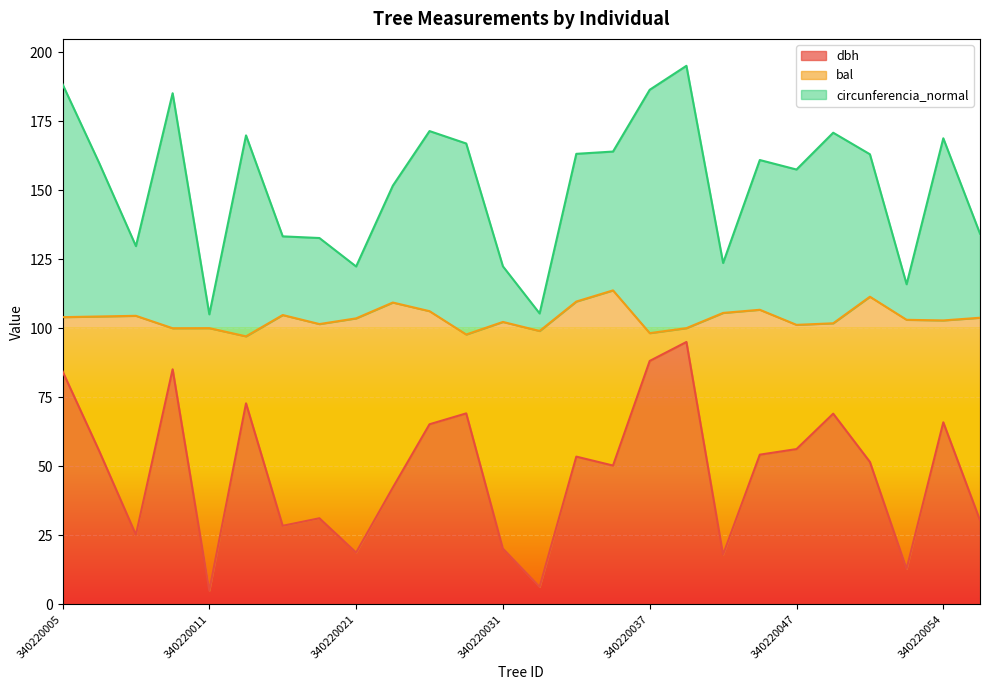

Rank the categories by circunferencia_normal value from highest to lowest.

340220039, 340220005, 340220037, 340220010, 340220024, 340220051, 340220013, 340220054, 340220026, 340220034, 340220033, 340220052, 340220045, 340220006, 340220047, 340220023, 340220057, 340220014, 340220017, 340220007, 340220043, 340220031, 340220021, 340220053, 340220032, 340220011